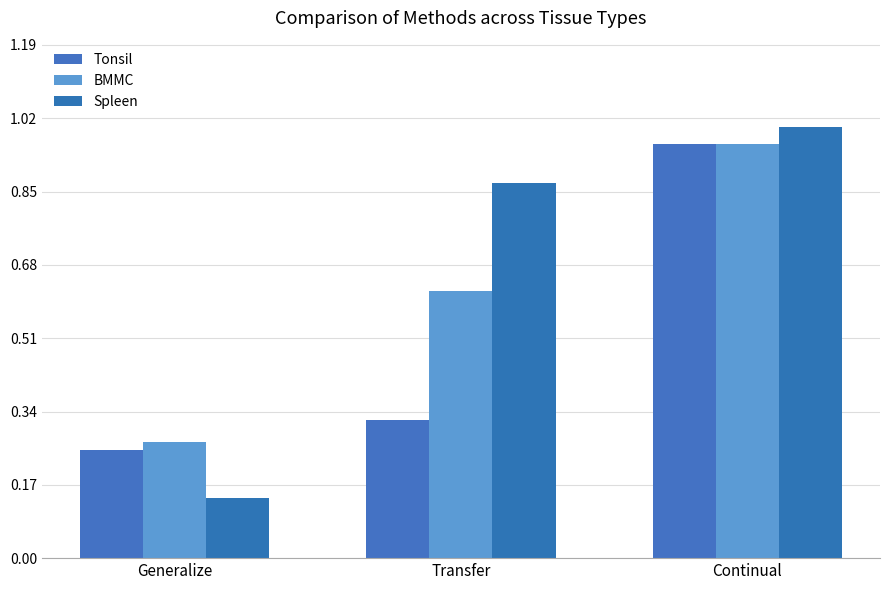

What is the minimum value for Spleen?

0.1